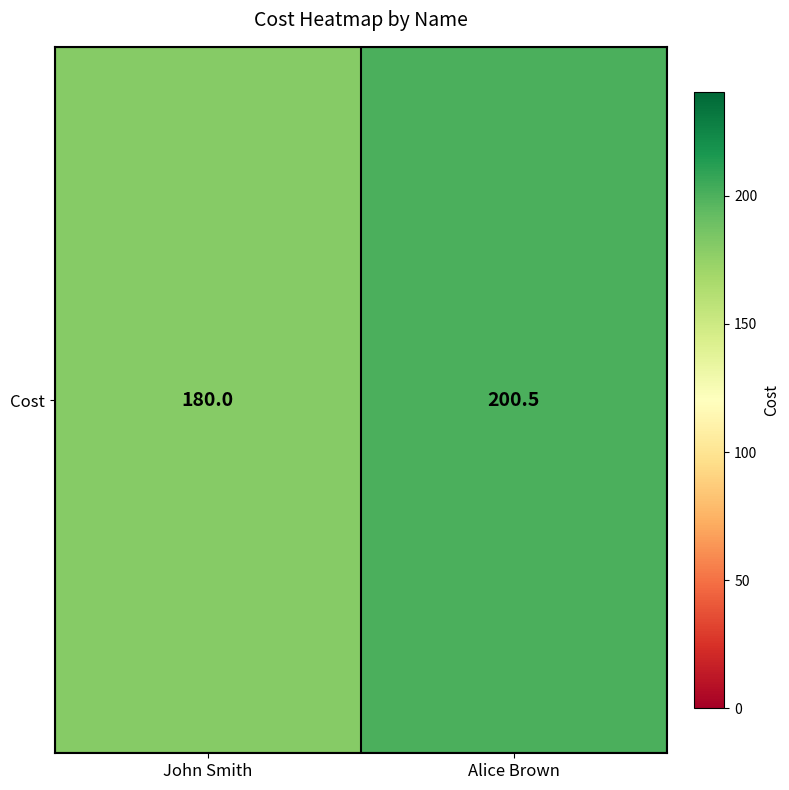

True or false: the data shows 277.7 at John Smith.

False